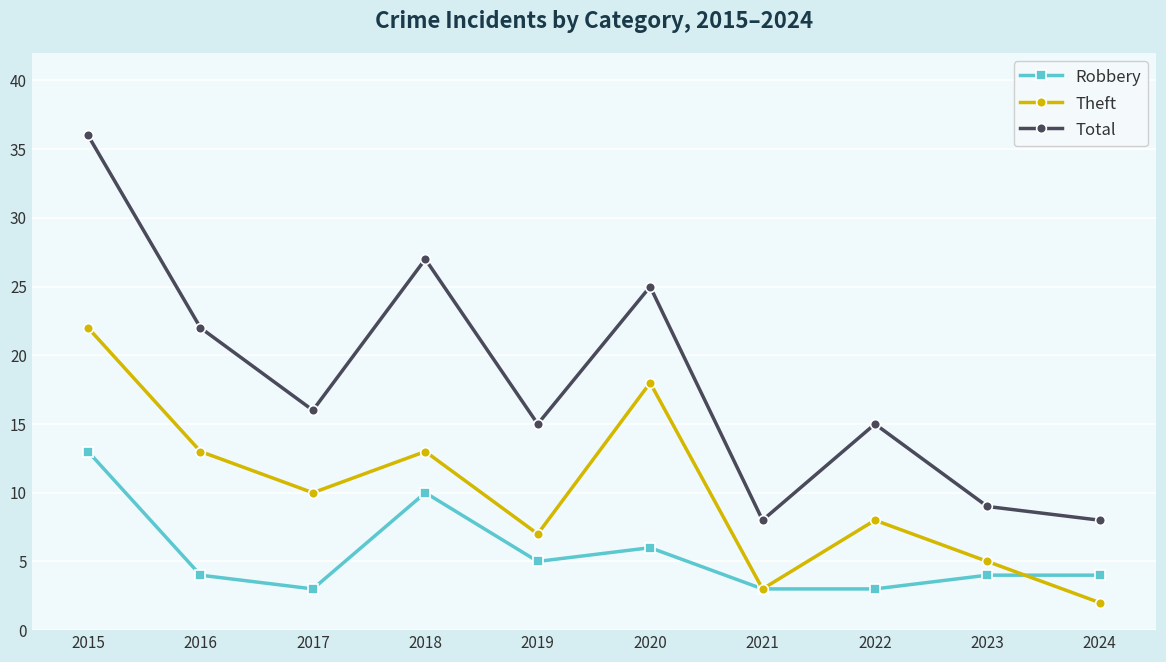

What is the difference between the Total values at 2022 and 2021?

7